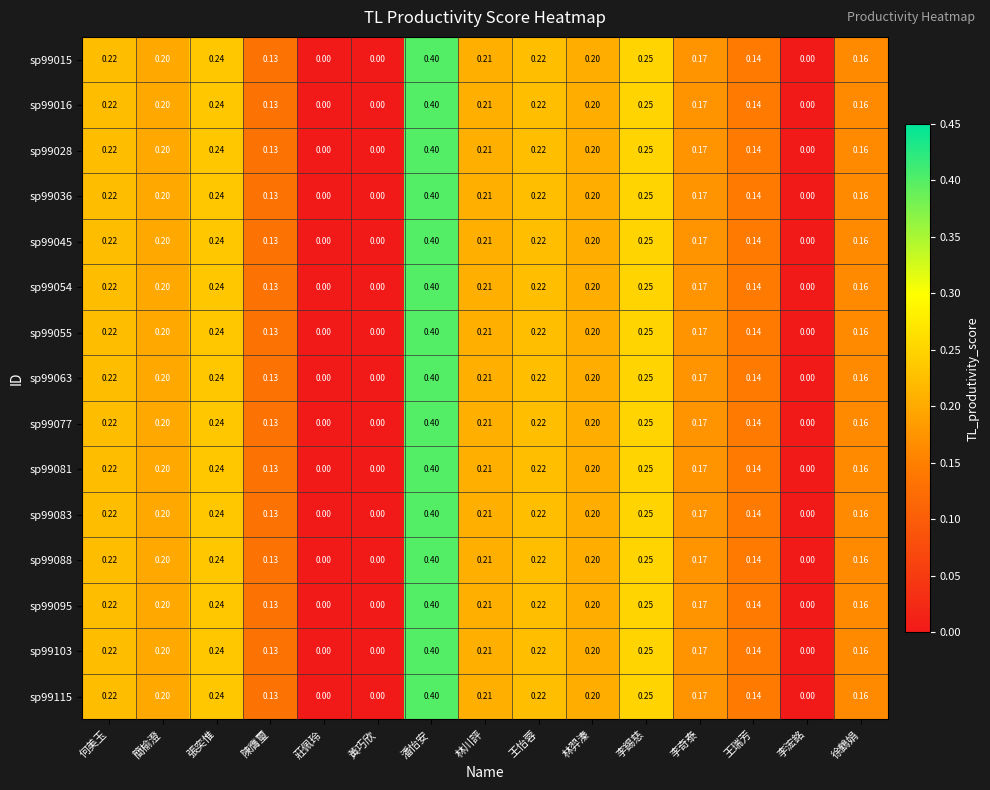

Is the value of sp99063 at 何美玉 greater than the value of sp99015 at 徐鶴娟?

Yes